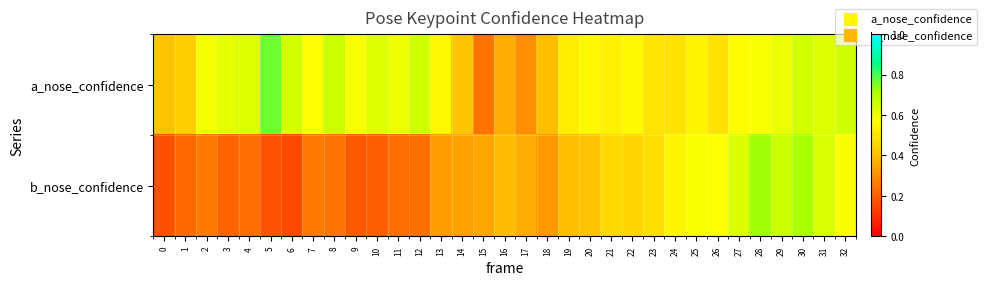

At 4, list the series in order from smallest to largest.

b_nose_confidence, a_nose_confidence